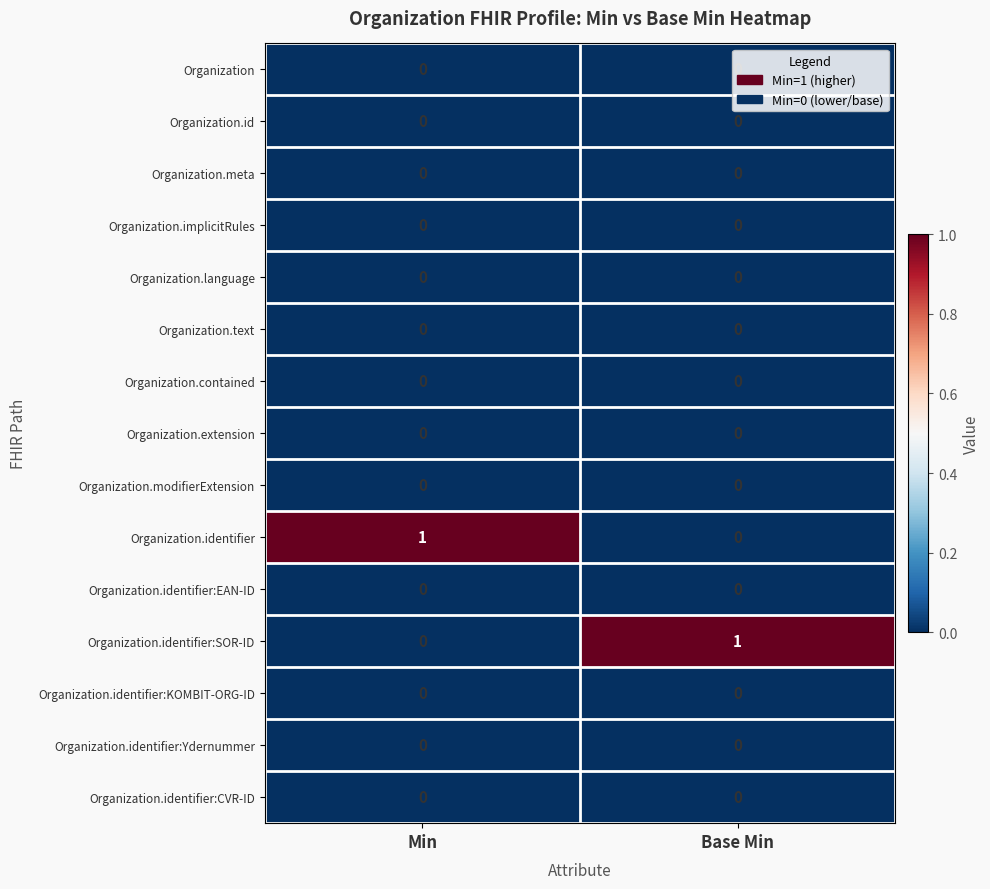

Is it true that Organization.modifierExtension equals 0 at Base Min?

True